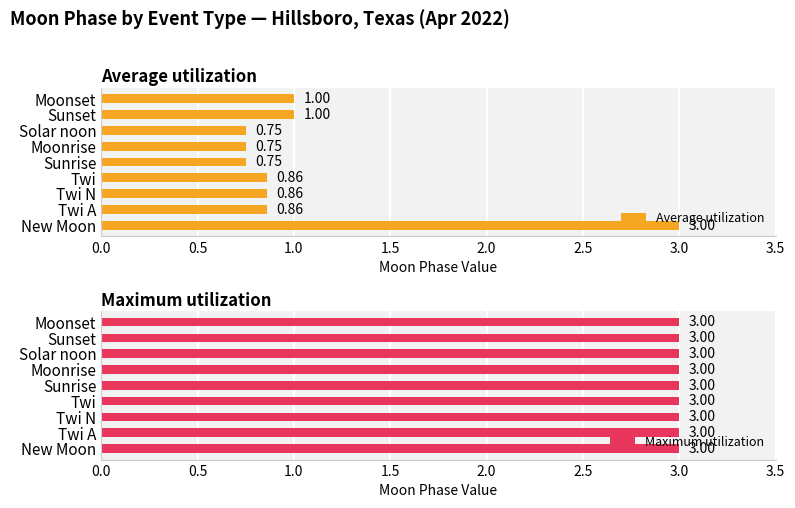

What is the sum of all Average utilization values?

9.8